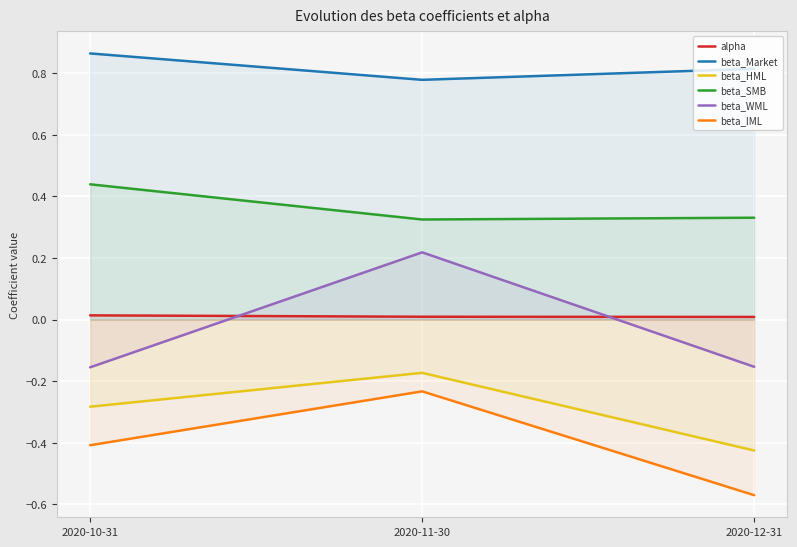

Is it true that alpha equals 0.0 at 2020-10-31?

True